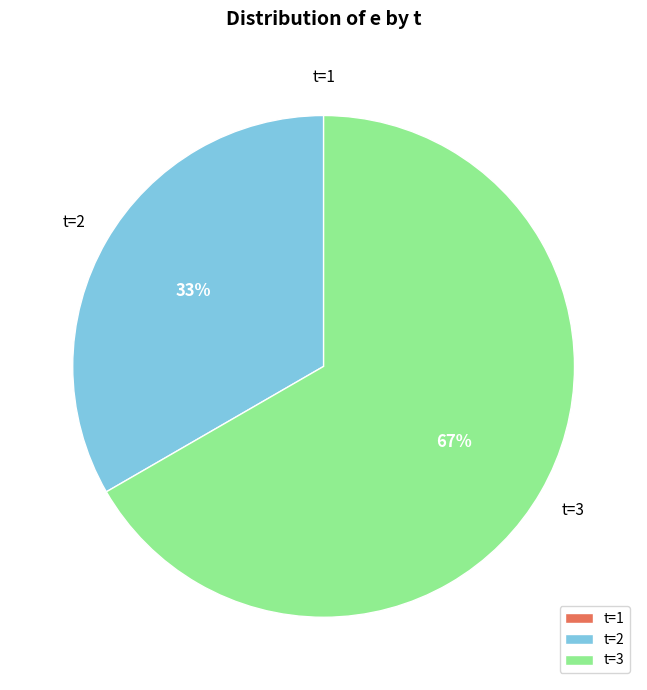

True or false: t=3 accounts for 73% of the total.

False